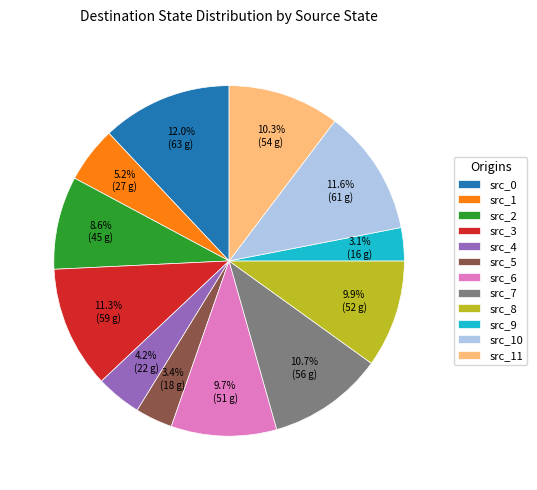

Count the number of slices in the pie.

12